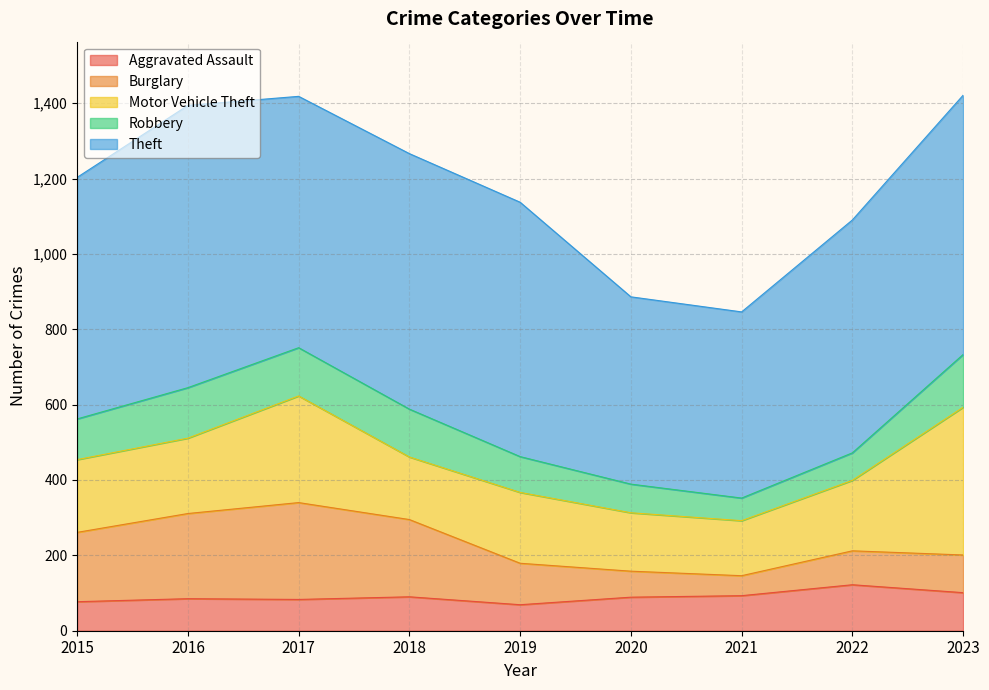

What are all the series names shown in the legend?

Aggravated Assault, Burglary, Motor Vehicle Theft, Robbery, Theft